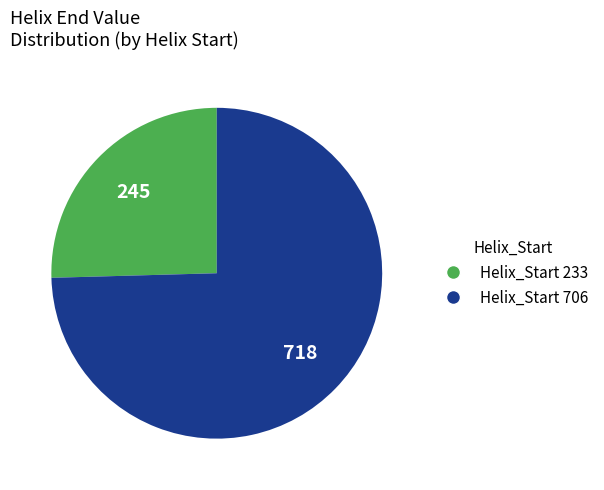

Which slice is the smallest?

Helix_Start 233